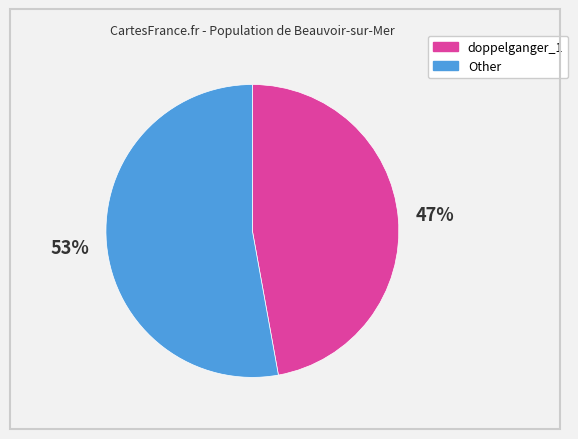

To the nearest percent, what is the average slice percentage?

50%